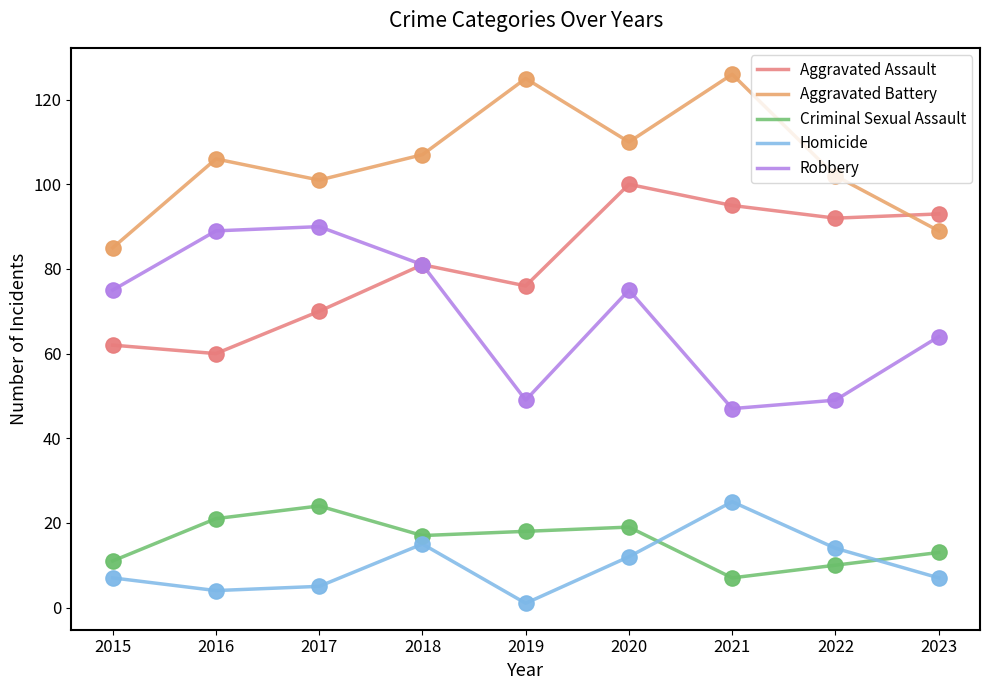

Is the value of Criminal Sexual Assault at 2022 greater than the value of Aggravated Assault at 2021?

No